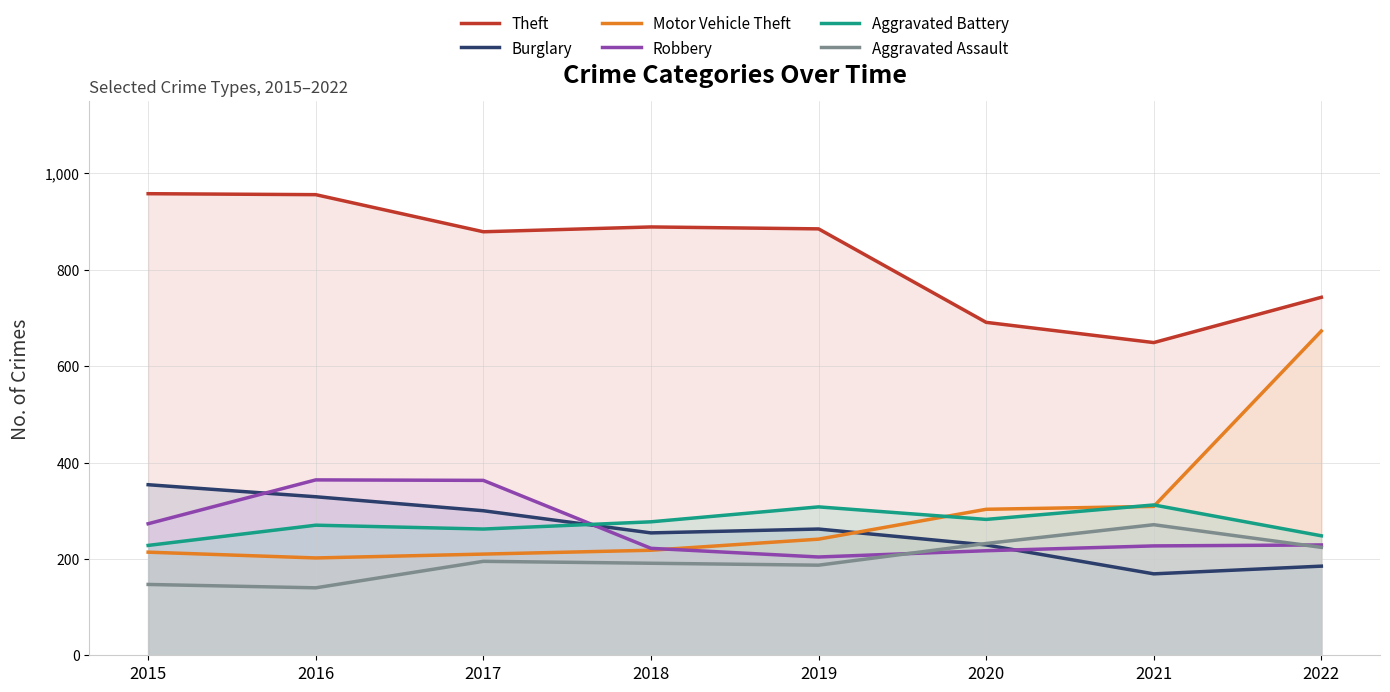

True or false: Aggravated Assault has more than 2 interior local peaks.

False